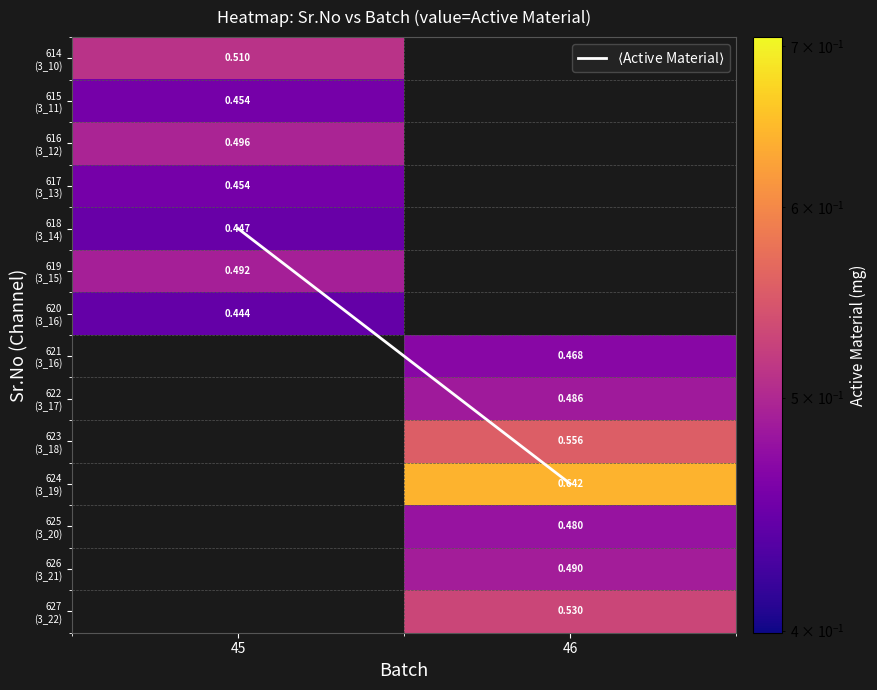

What is the maximum value for 619 (3_15)?

0.5